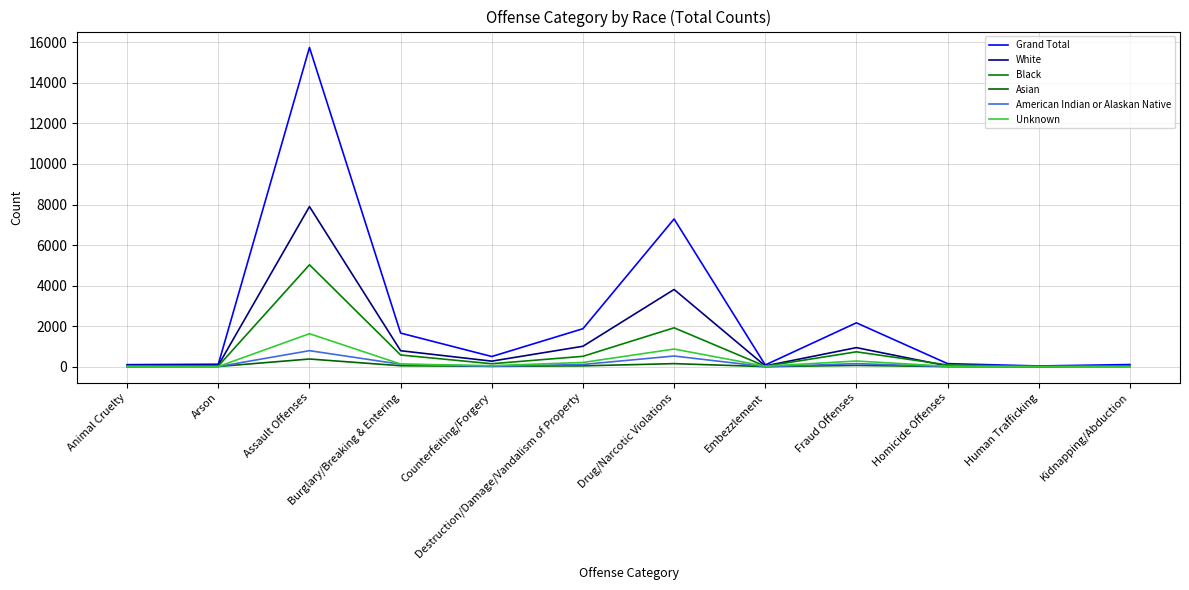

What is the lowest value of the Grand Total series?

34